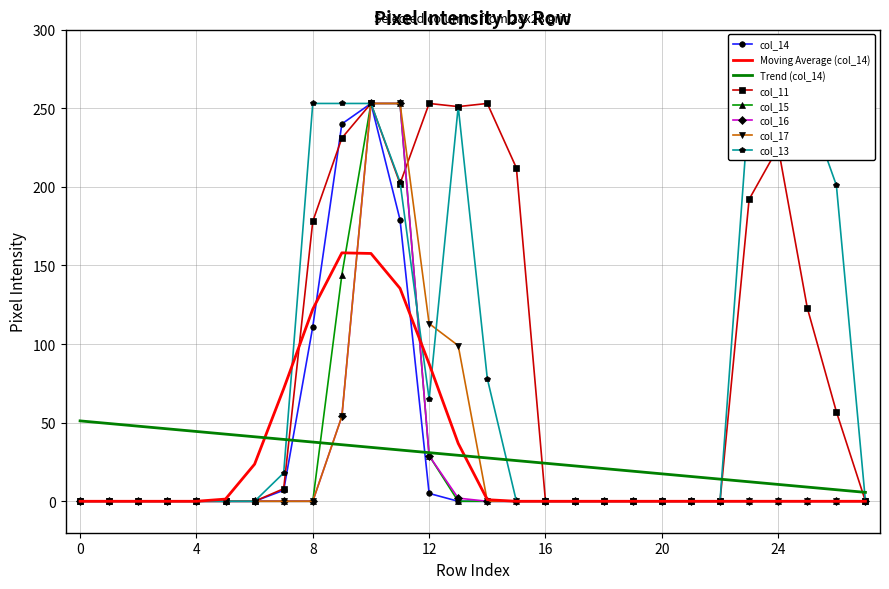

True or false: col_14 has more than 2 points higher than both neighbors.

False